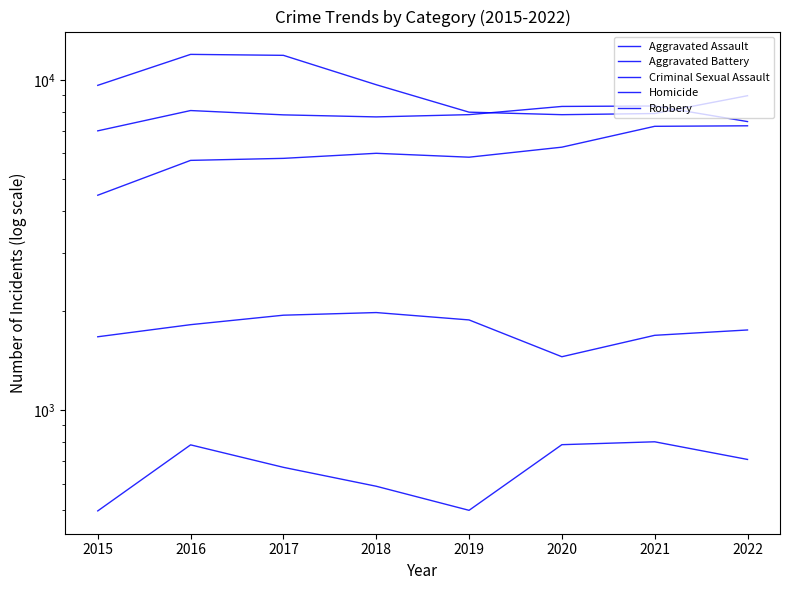

How many interior local valleys does the Aggravated Assault series have?

1